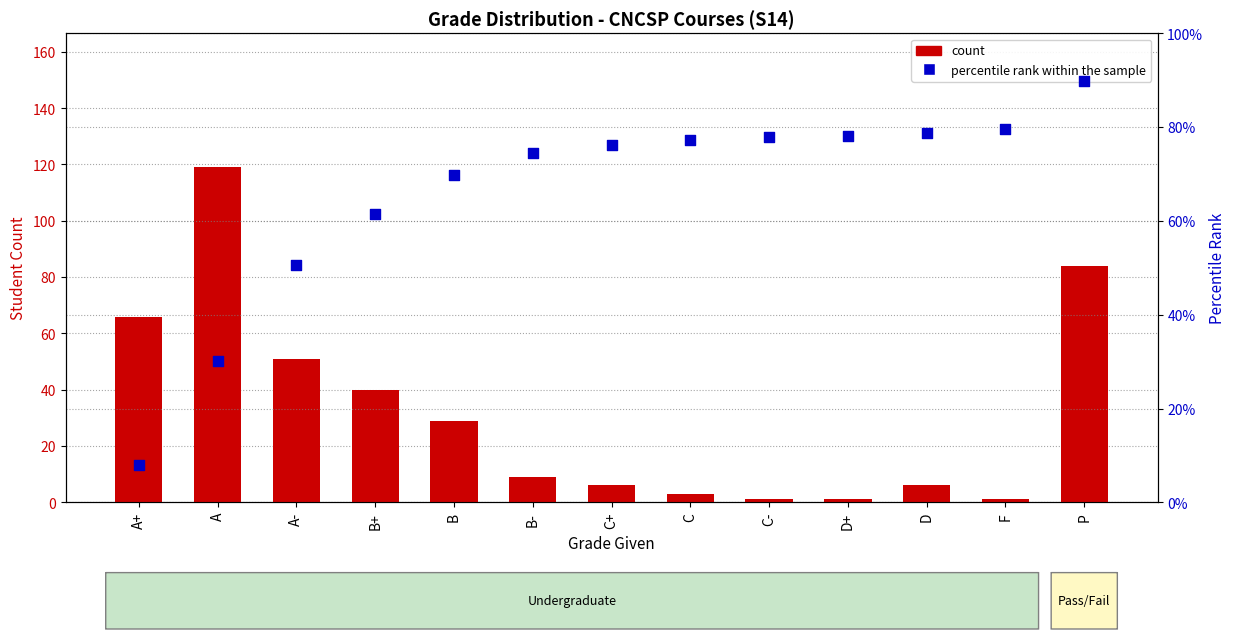

At which category is the sum across all series the highest?

P